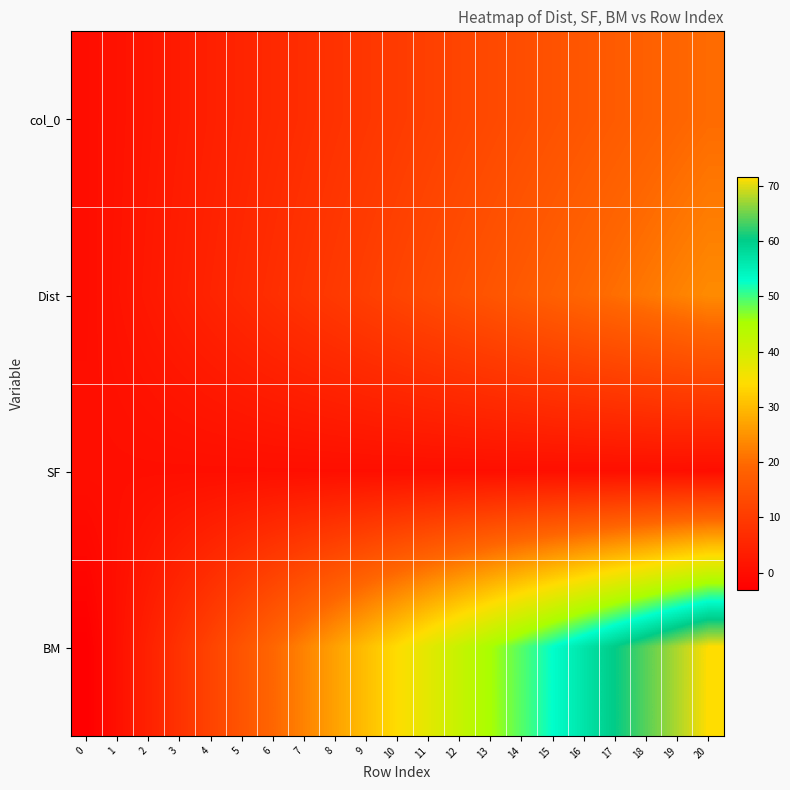

Which has a higher value, 16 or 15?

16